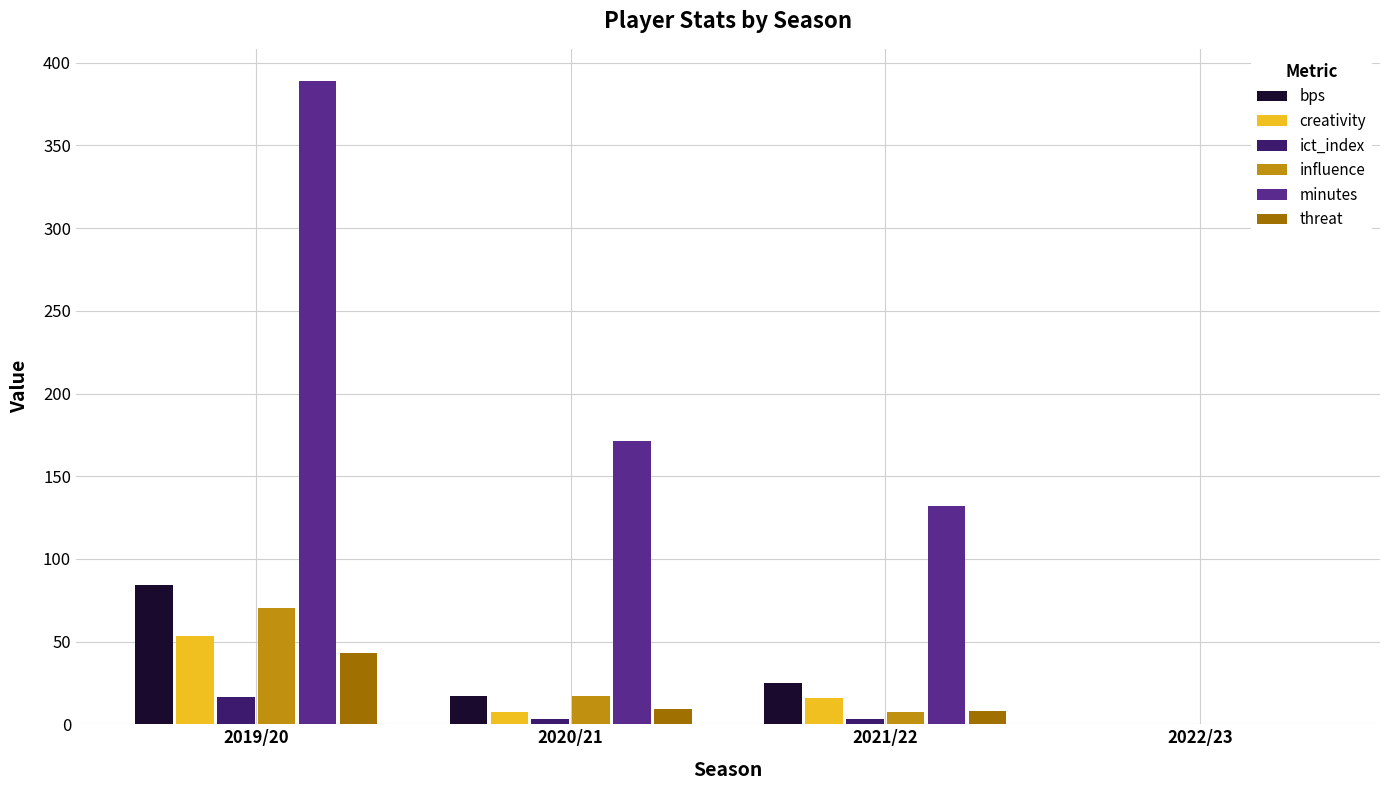

What is the maximum value for ict_index?

16.5